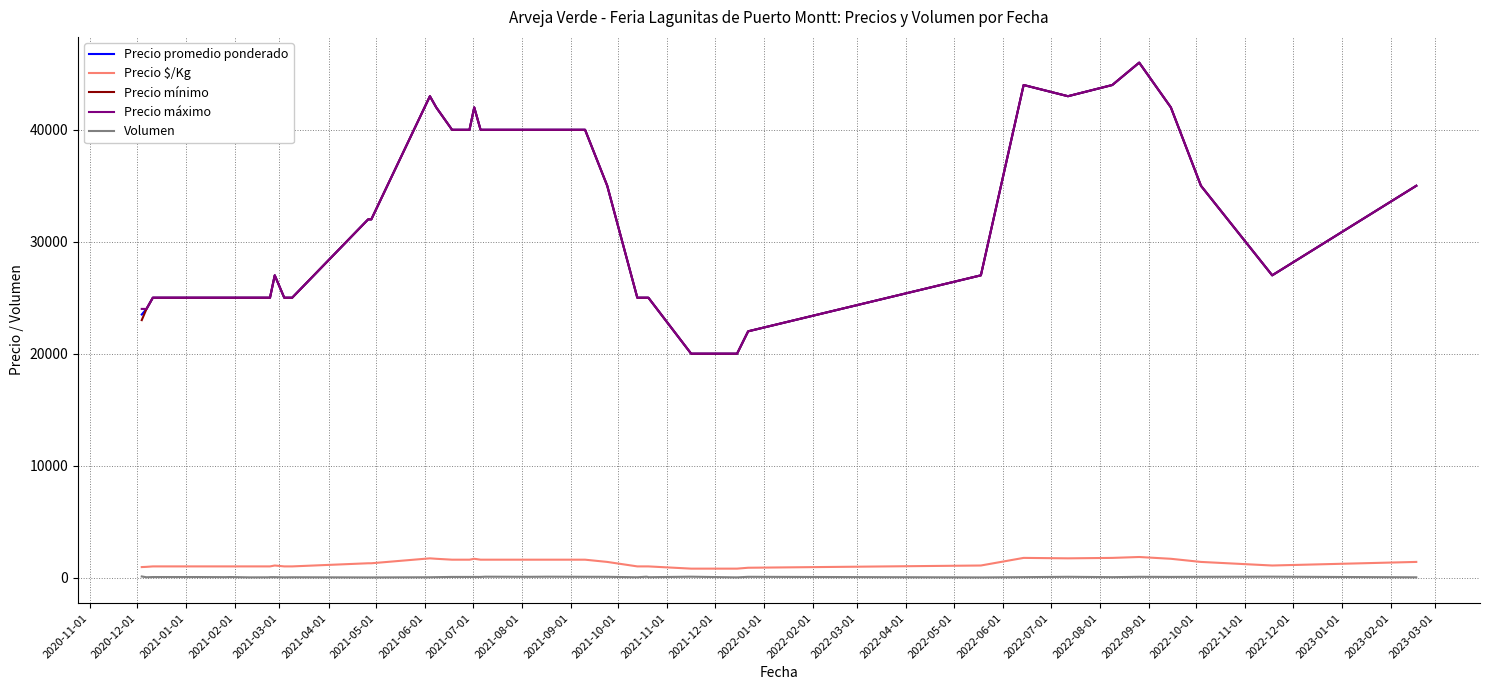

True or false: Precio $/Kg and Precio mínimo cross at least once.

False